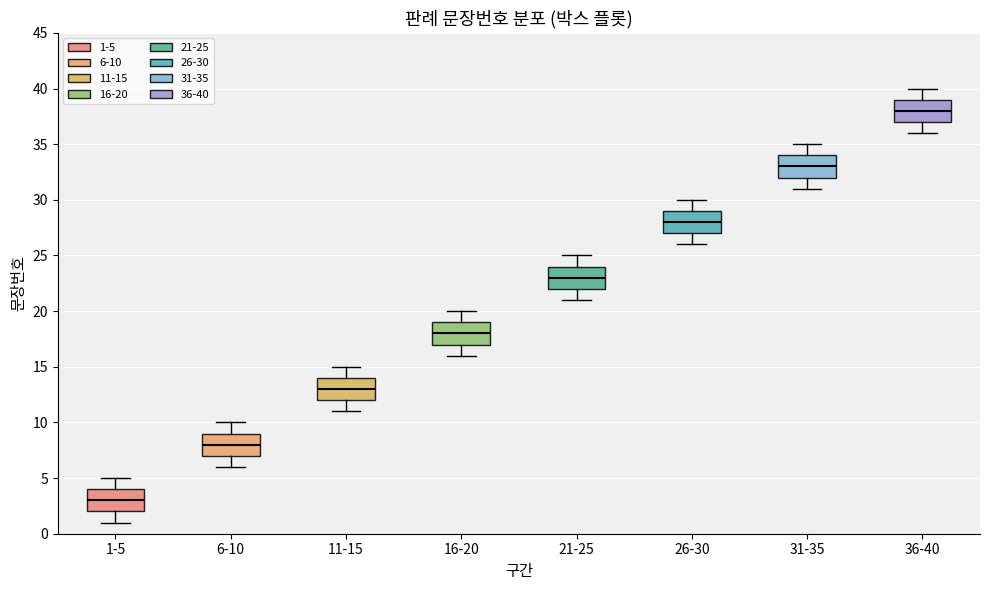

Reading left to right, read every box against the y-axis: the position of its median line, the range the box covers, and the ends of its whiskers. The values are not printed on the chart, so give them approximately, as read against the axis.

1-5: median 3, box 2 to 4, whiskers 1 to 5
6-10: median 8, box 7 to 9, whiskers 6 to 10
11-15: median 13, box 12 to 14, whiskers 11 to 15
16-20: median 18, box 17 to 19, whiskers 16 to 20
21-25: median 23, box 22 to 24, whiskers 21 to 25
26-30: median 28, box 27 to 29, whiskers 26 to 30
31-35: median 33, box 32 to 34, whiskers 31 to 35
36-40: median 38, box 37 to 39, whiskers 36 to 40